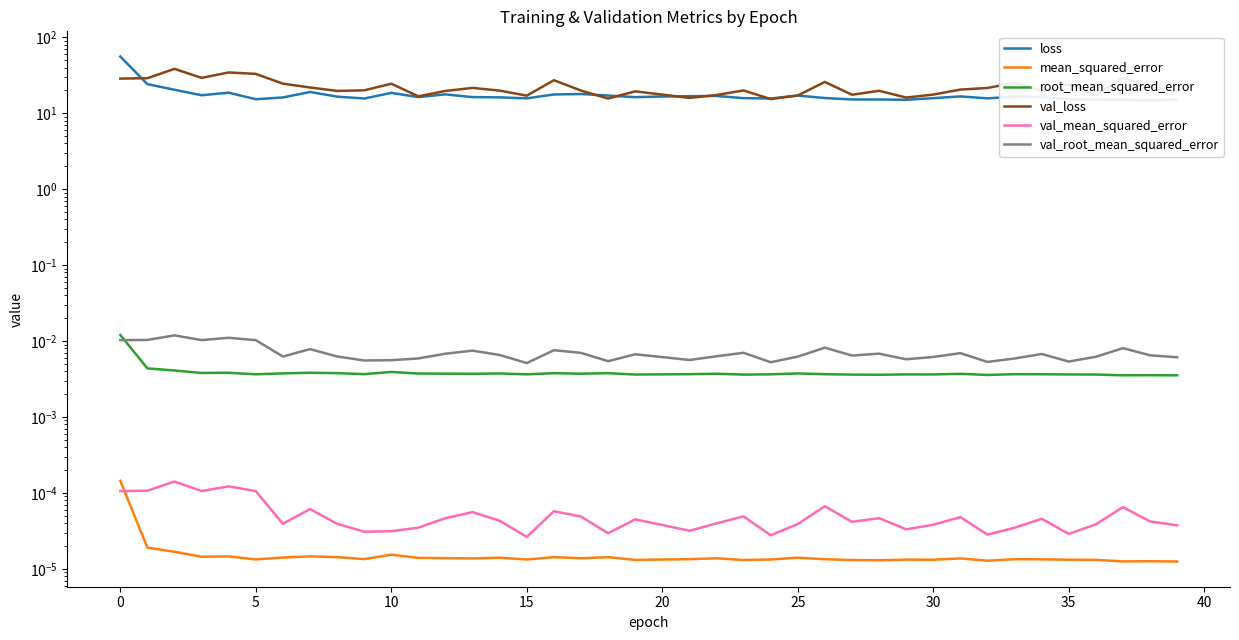

What is the difference between the highest and lowest values at 16?

27.2